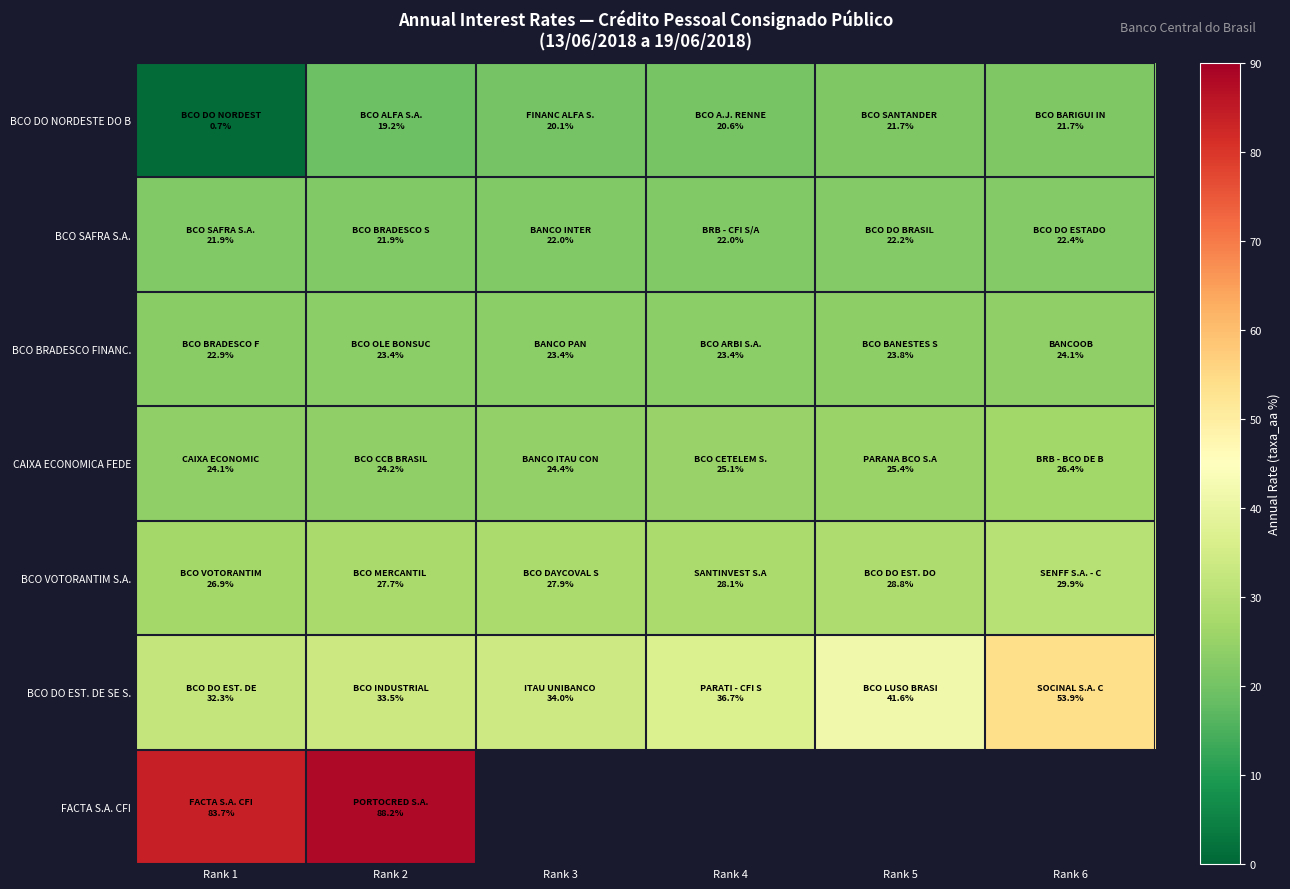

Which has a higher value, Rank 4 or Rank 3?

Rank 4